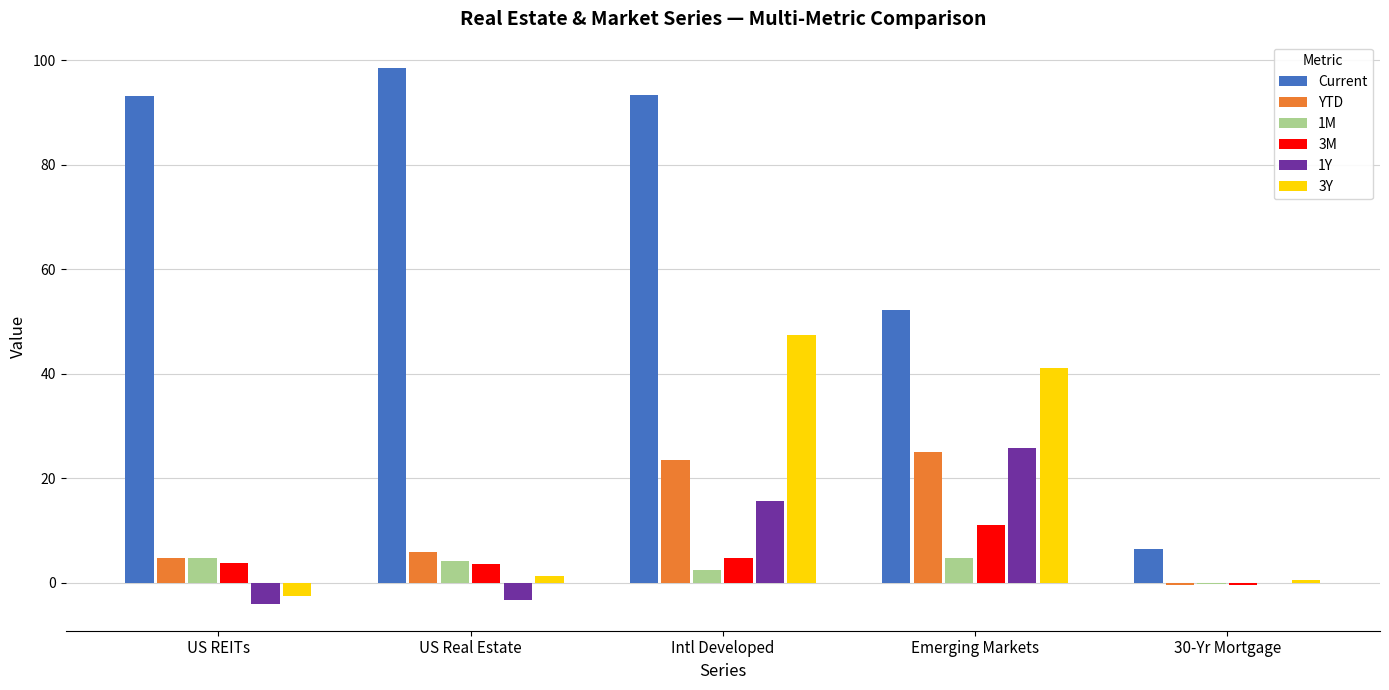

How many categories are shown in the chart?

5